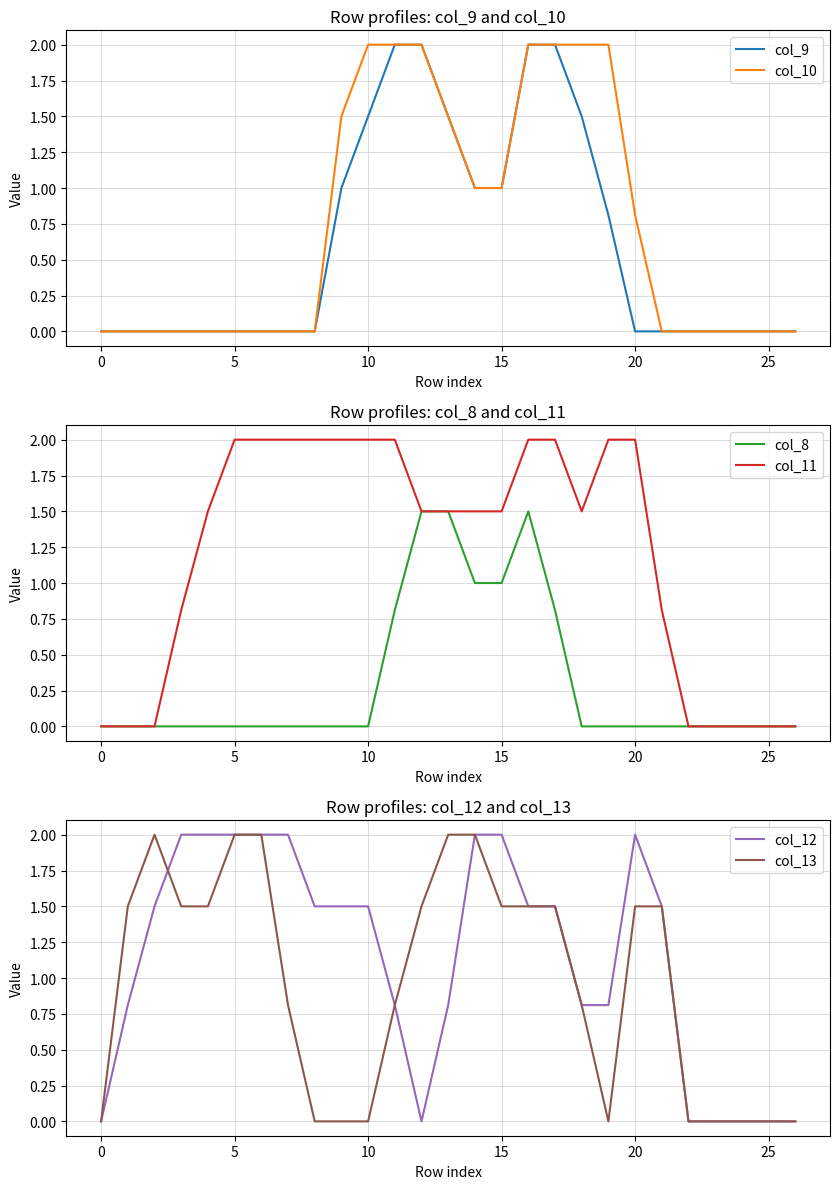

Which series has the largest total across all categories?

col_11